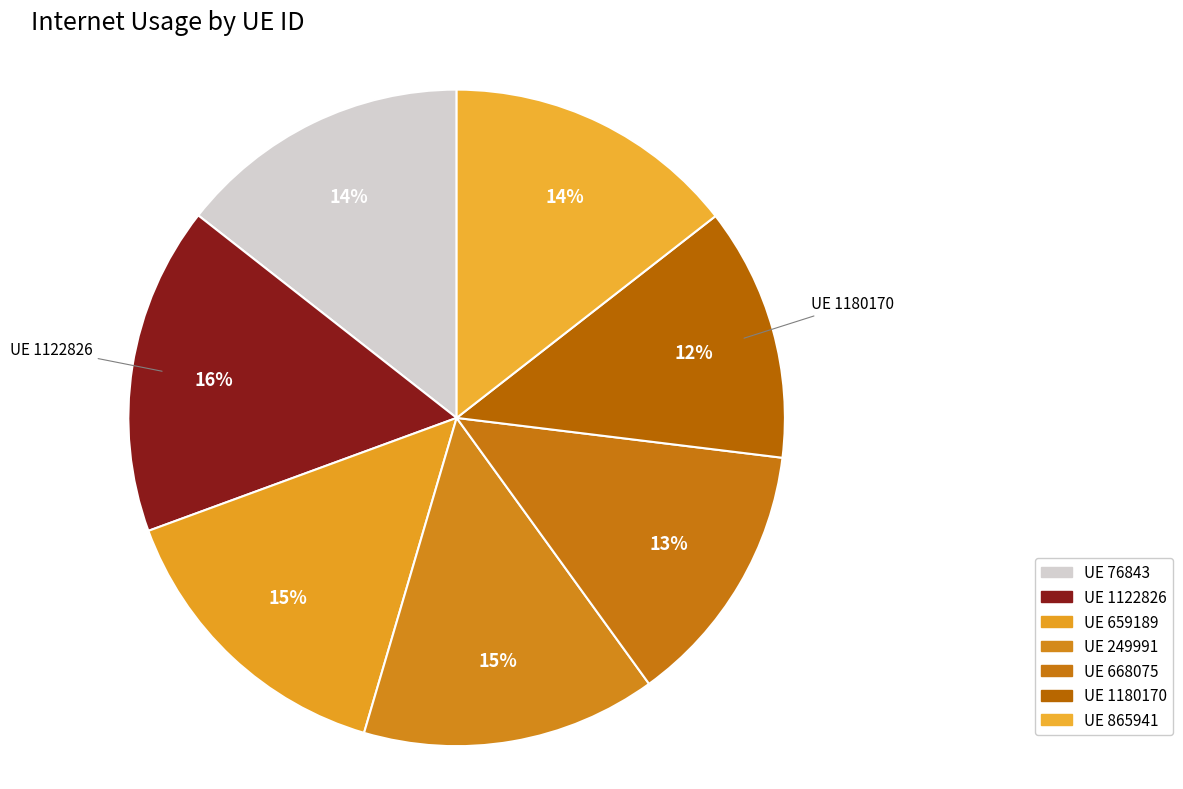

To the nearest percent, what is the average slice percentage?

14%